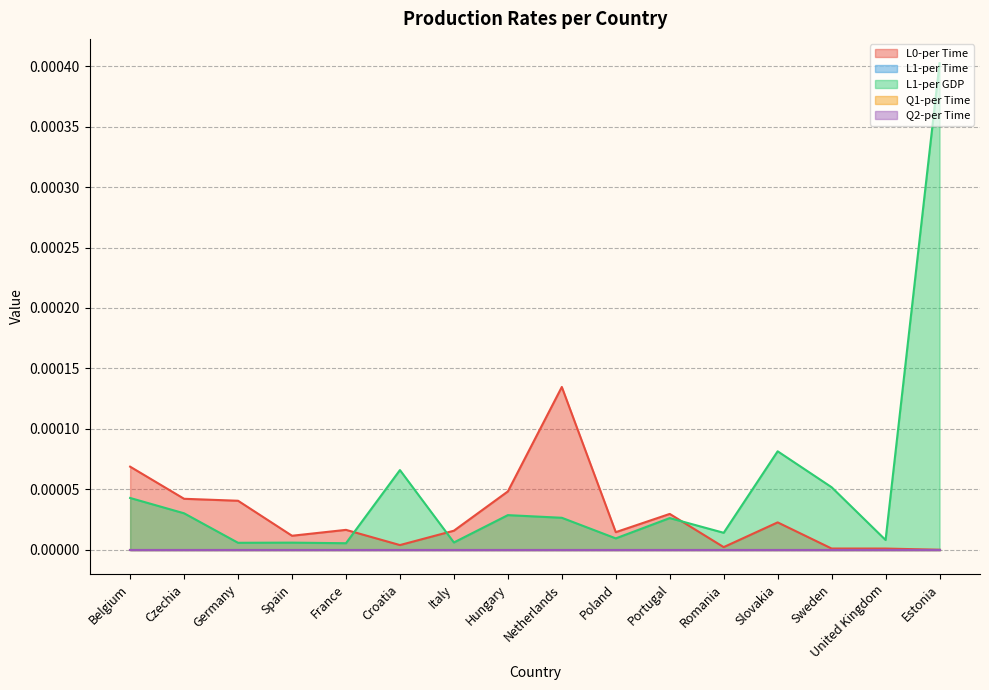

What is the label of the 16th point from the left?

Estonia